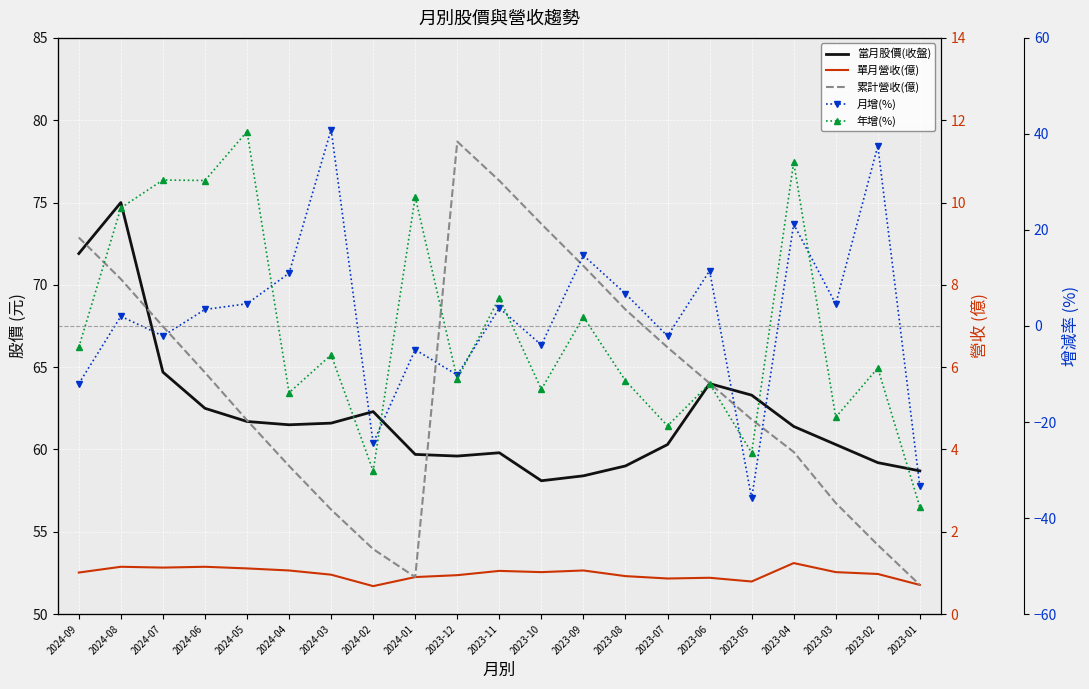

What position from the right is 2024-07?

19